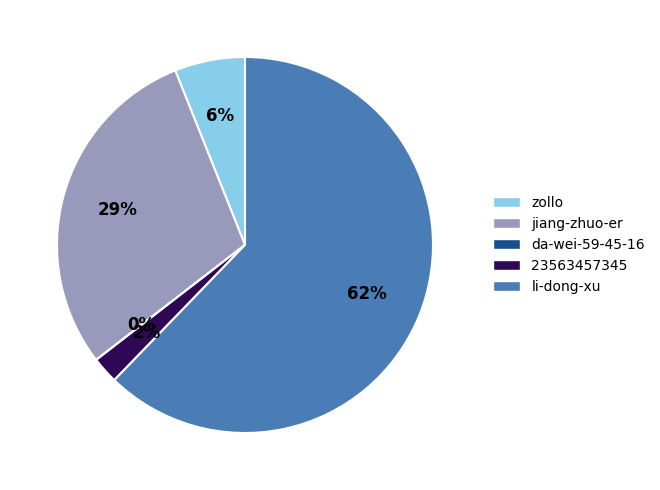

To the nearest percent, what is the difference between the zollo and jiang-zhuo-er slice percentages?

23%